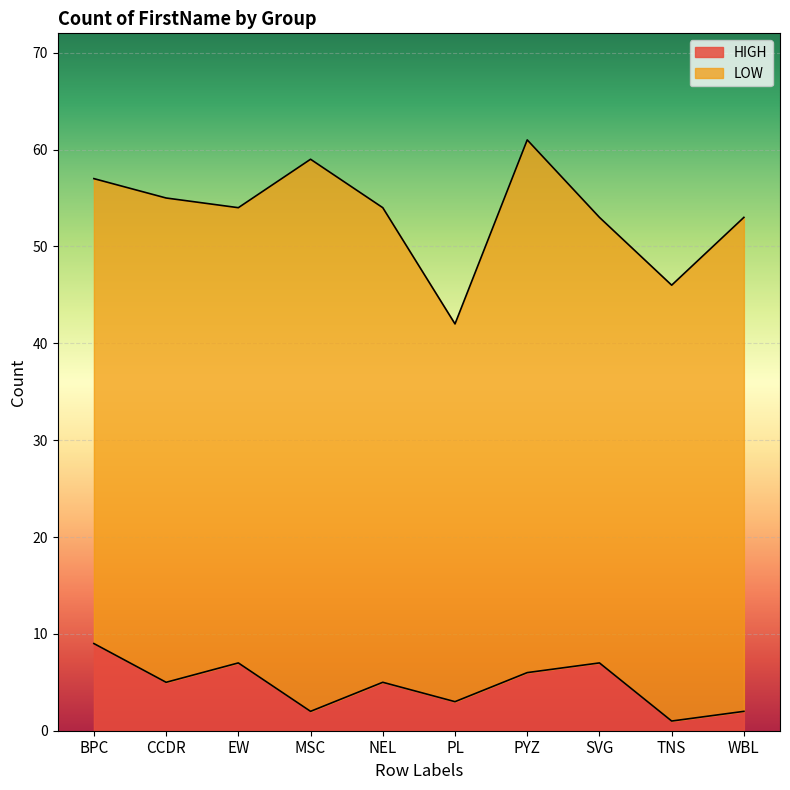

The chart shows a value of 3 at MSC. True or false?

False